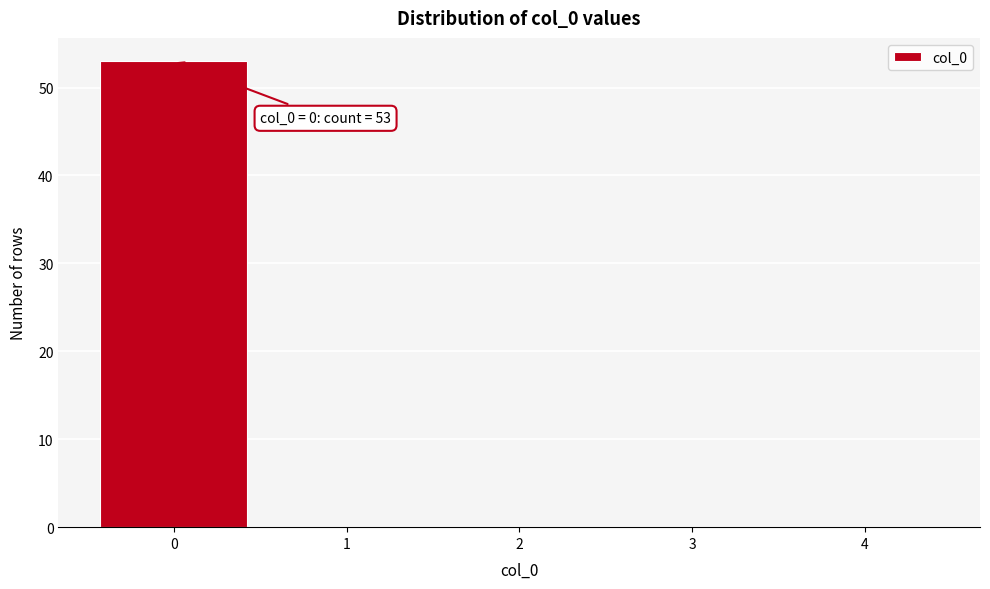

Which range on the x-axis has the tallest bar?

-0.5 to 0.5